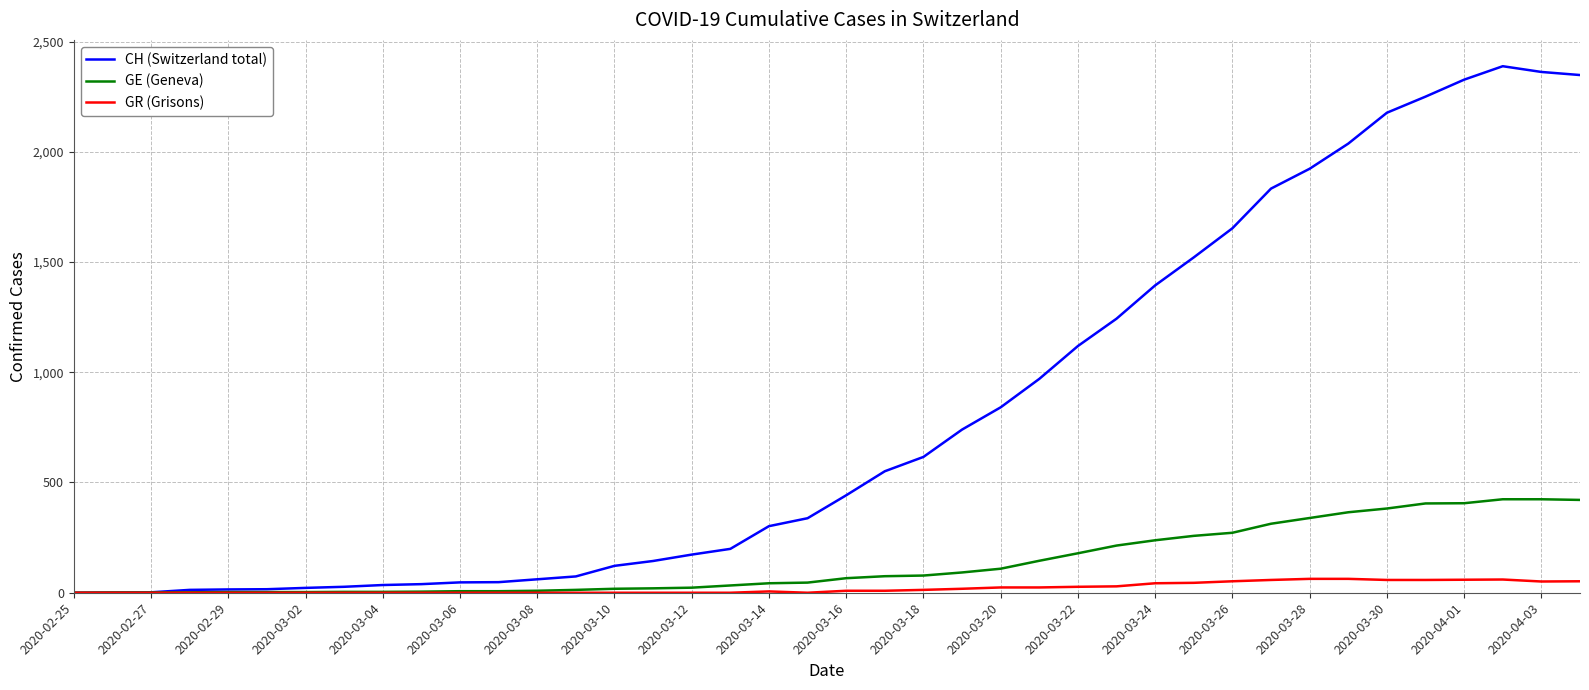

List the series in order of their peak value, lowest first.

GR (Grisons), GE (Geneva), CH (Switzerland total)